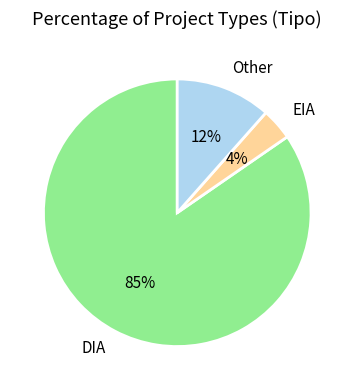

How many segments does this pie chart have?

3